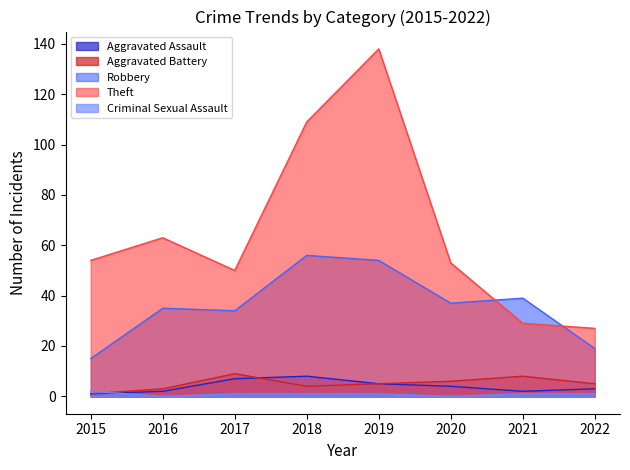

What is the value of the Theft point at the 6th from the left?

53